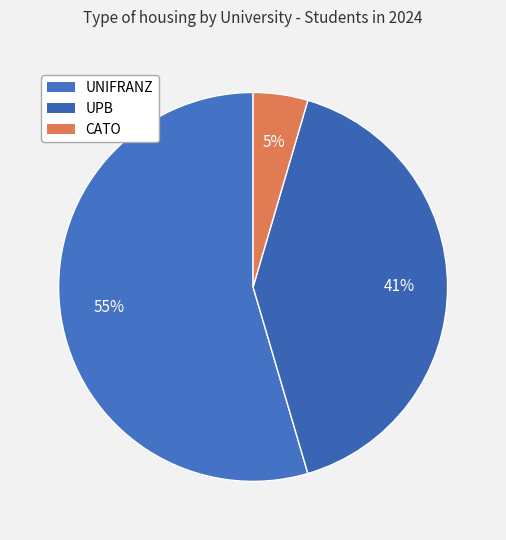

What percentage is NOT represented by CATO?

95.5%